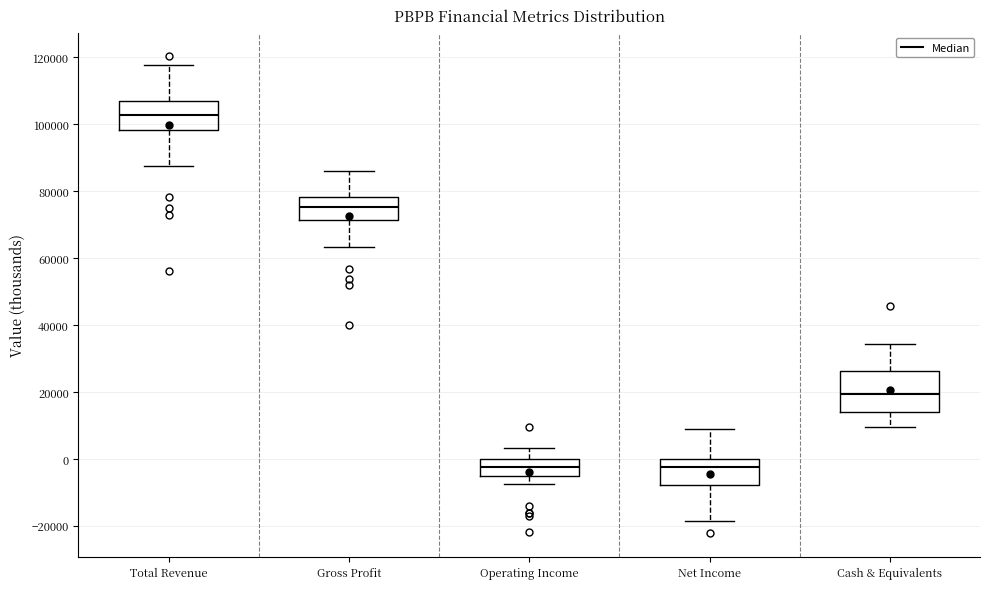

Where is the lower edge of the box for Net Income on the y-axis? The values are not printed on the chart, so give them approximately, as read against the axis.

-8000